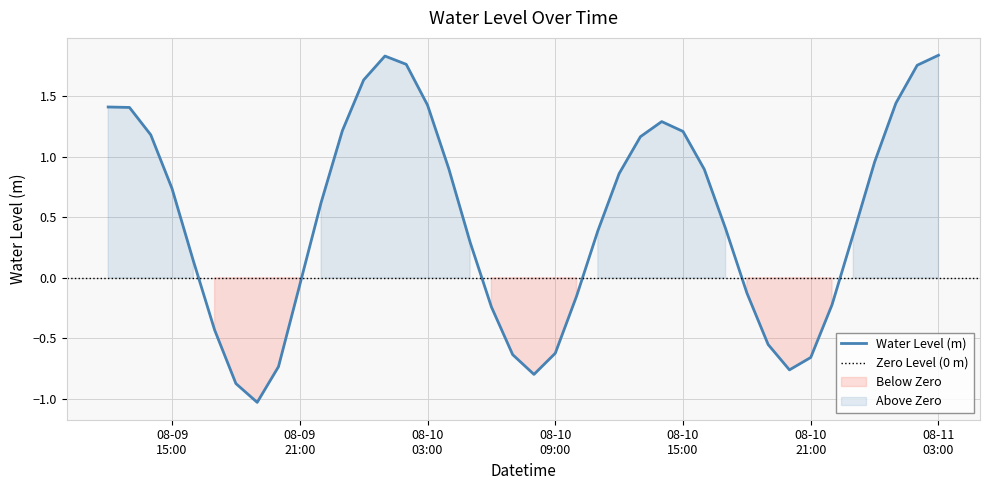

What is the minimum value for Water Level (m)?

-1.0